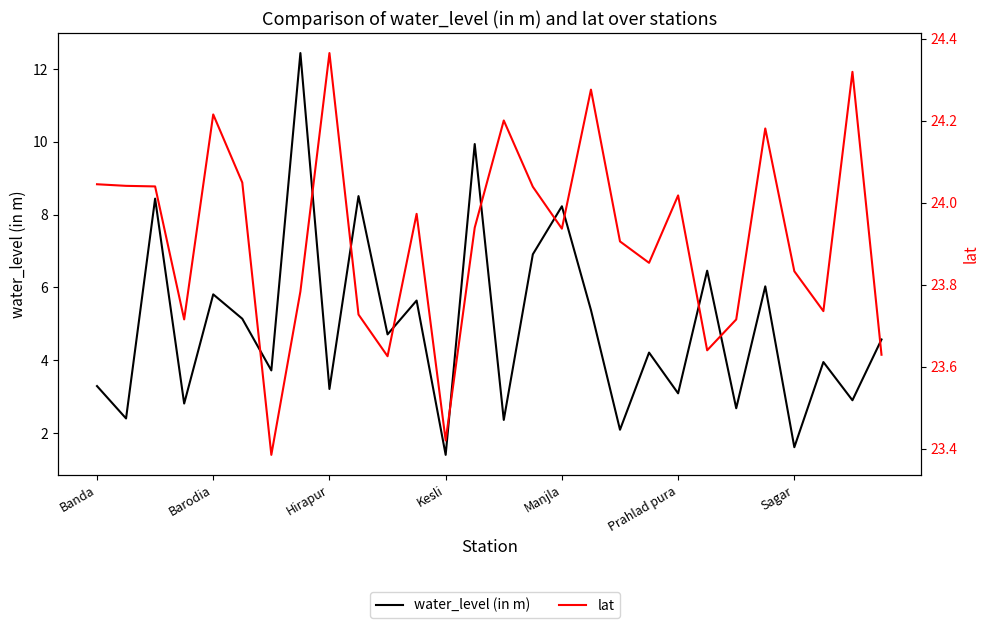

List the series in order of their overall mean, highest first.

lat, water_level (in m)